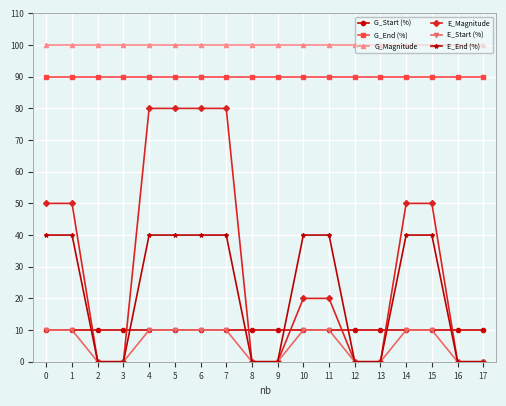

Which series has the widest spread of values?

E_Magnitude